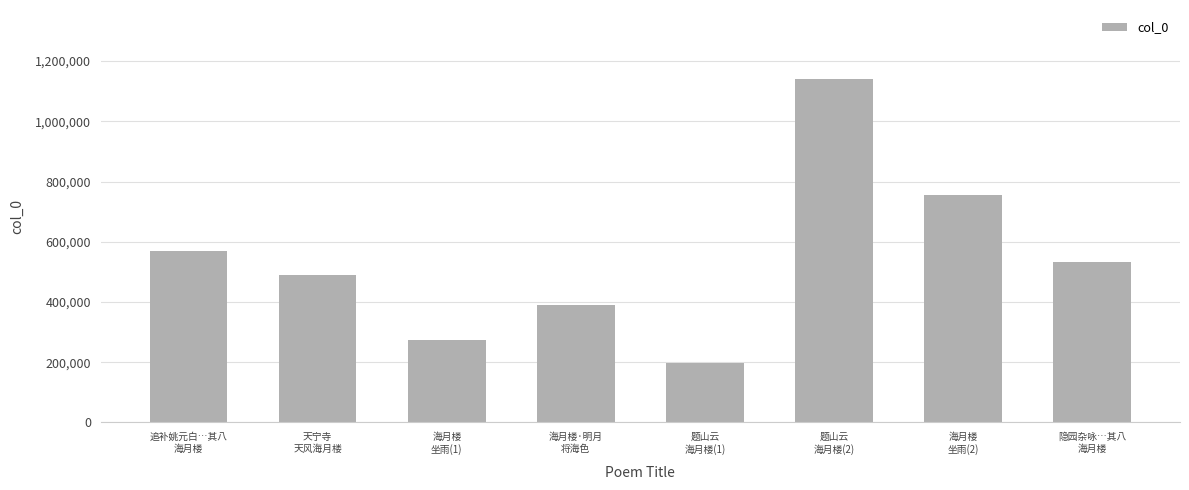

At which category does the chart reach its peak across all series?

题山云
海月楼(2)